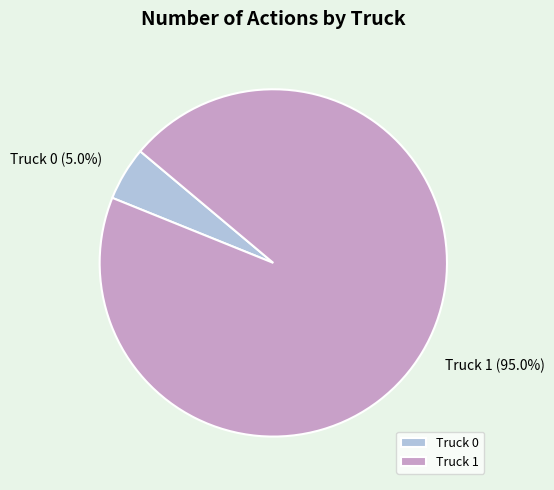

How many segments does this pie chart have?

2